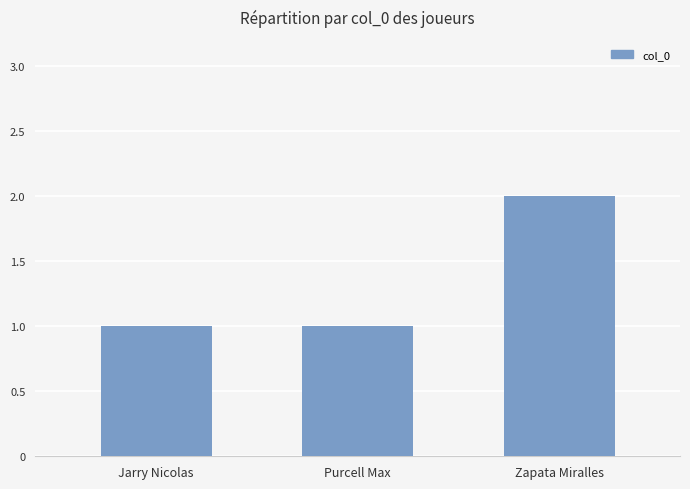

Approximately how many times larger is the value at Jarry Nicolas compared to Purcell Max?

1.0